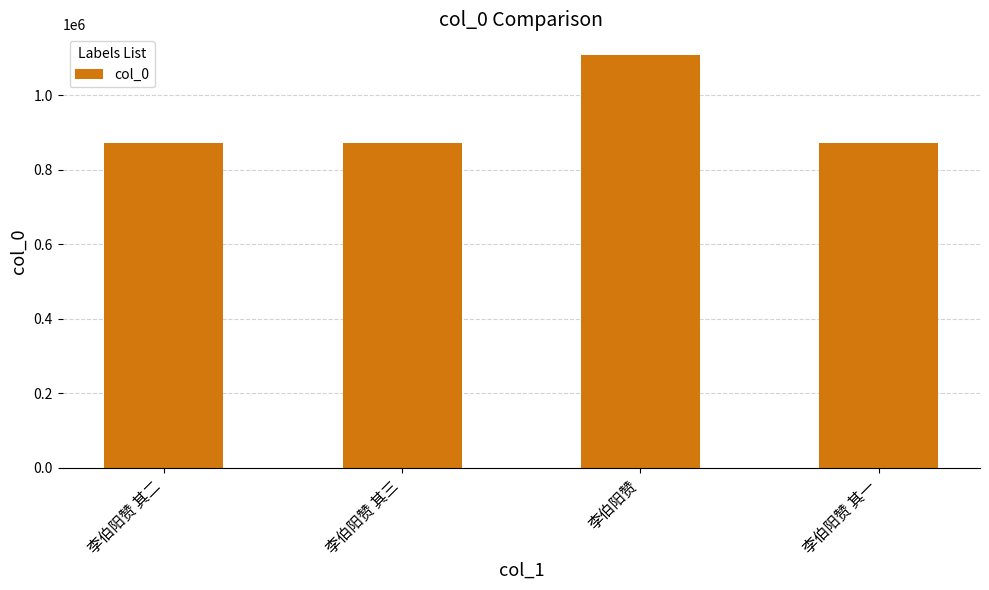

What is the change in value from 李伯阳赞 其二 to 李伯阳赞?

+236382